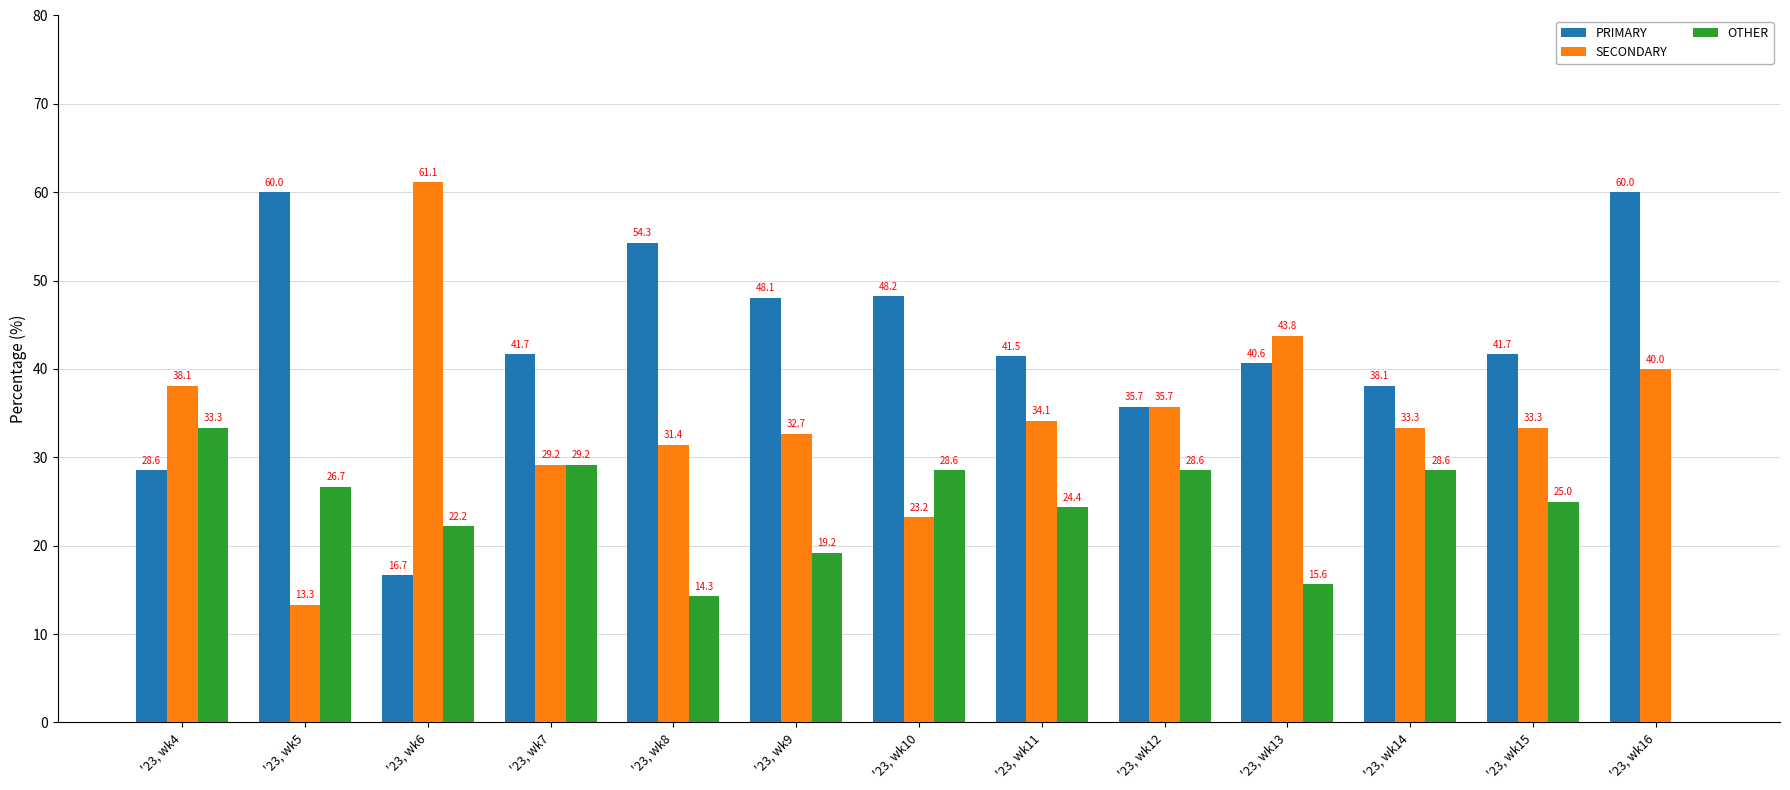

Reading left to right, what are all the values shown in this chart?

PRIMARY: '23, wk4=28.6	'23, wk5=60.0	'23, wk6=16.7	'23, wk7=41.7	'23, wk8=54.3	'23, wk9=48.1	'23, wk10=48.2	'23, wk11=41.5	'23, wk12=35.7	'23, wk13=40.6	'23, wk14=38.1	'23, wk15=41.7	'23, wk16=60.0
SECONDARY: '23, wk4=38.1	'23, wk5=13.3	'23, wk6=61.1	'23, wk7=29.2	'23, wk8=31.4	'23, wk9=32.7	'23, wk10=23.2	'23, wk11=34.1	'23, wk12=35.7	'23, wk13=43.8	'23, wk14=33.3	'23, wk15=33.3	'23, wk16=40.0
OTHER: '23, wk4=33.3	'23, wk5=26.7	'23, wk6=22.2	'23, wk7=29.2	'23, wk8=14.3	'23, wk9=19.2	'23, wk10=28.6	'23, wk11=24.4	'23, wk12=28.6	'23, wk13=15.6	'23, wk14=28.6	'23, wk15=25.0	'23, wk16=0.0